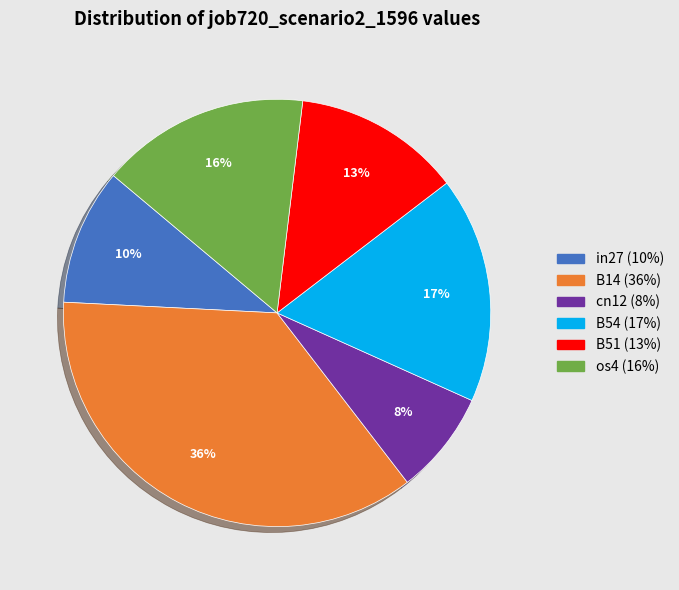

Count the number of slices in the pie.

6